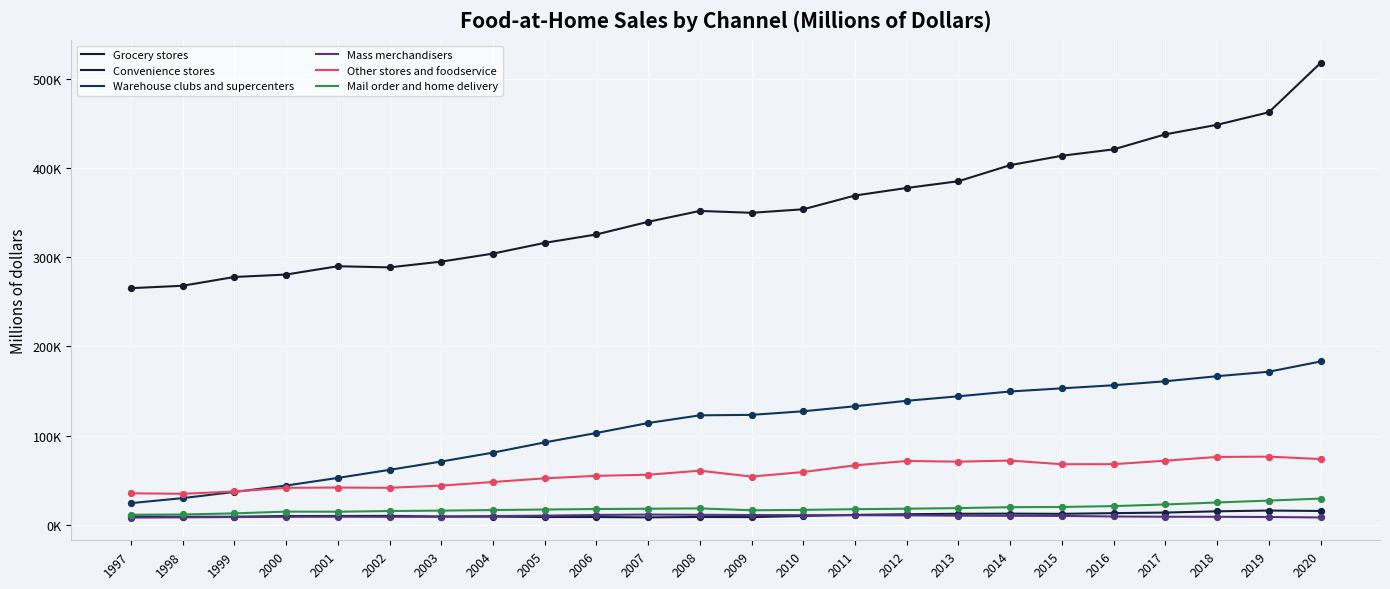

At how many categories does at least one series exceed 220537?

24